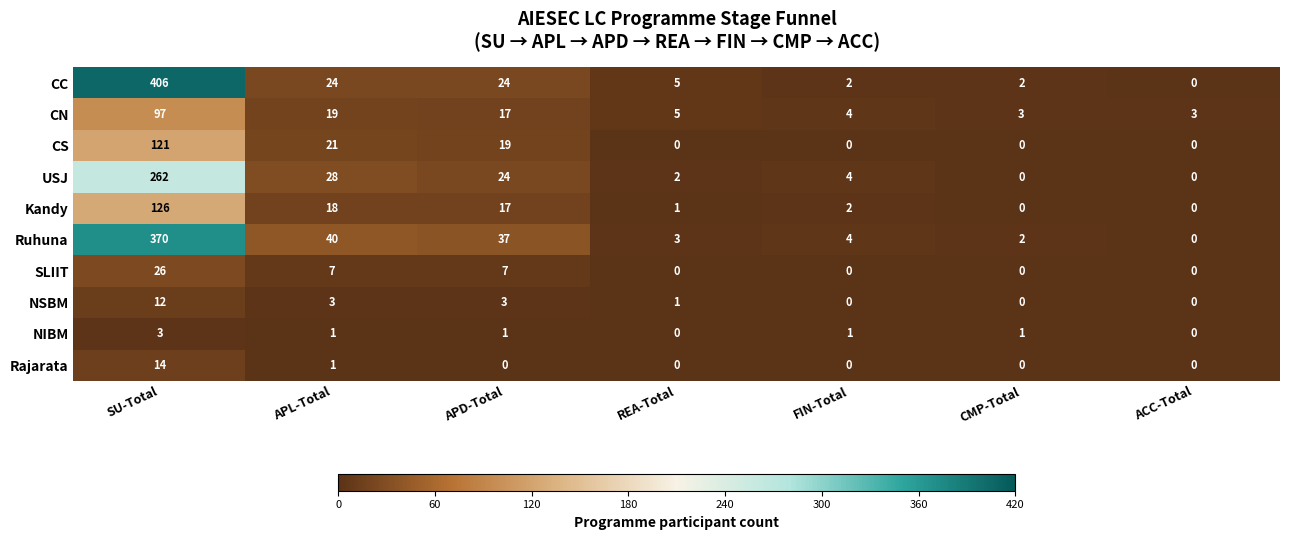

How many values in the SLIIT series exceed 0?

3